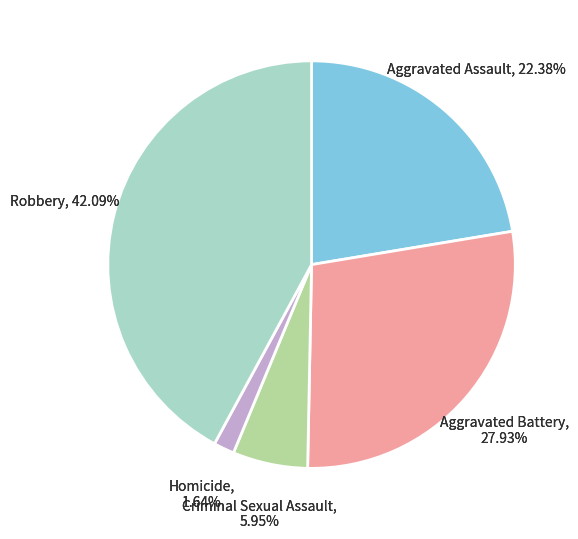

What percentage is the Aggravated Assault slice, to the nearest percent?

22%